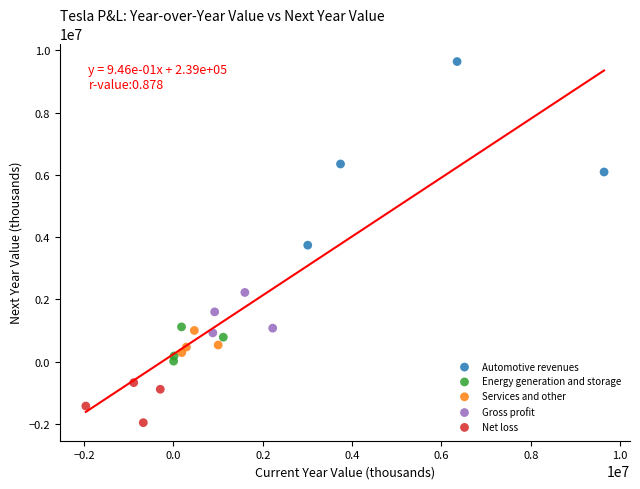

What are all the series names shown in the legend?

Automotive revenues, Energy generation and storage, Services and other, Gross profit, Net loss